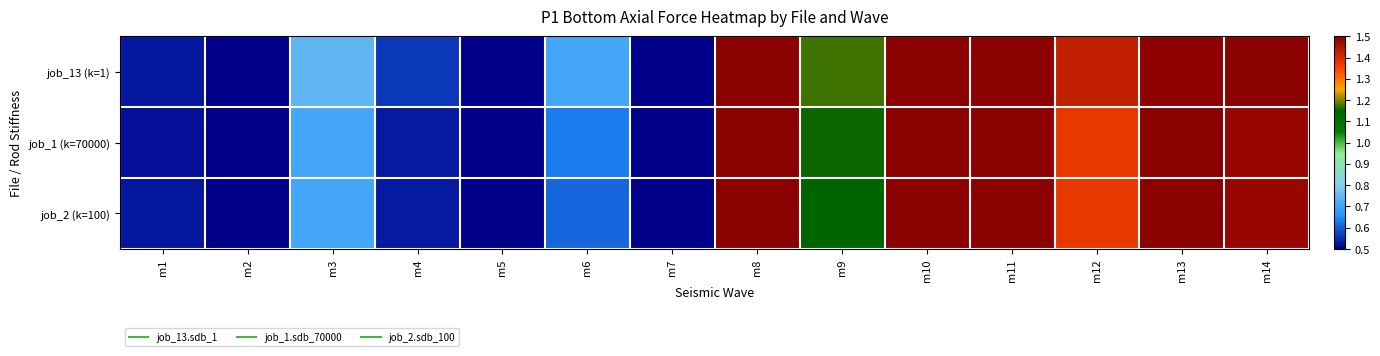

Which series changed the most between m7 and m14?

job_13 (k=1)